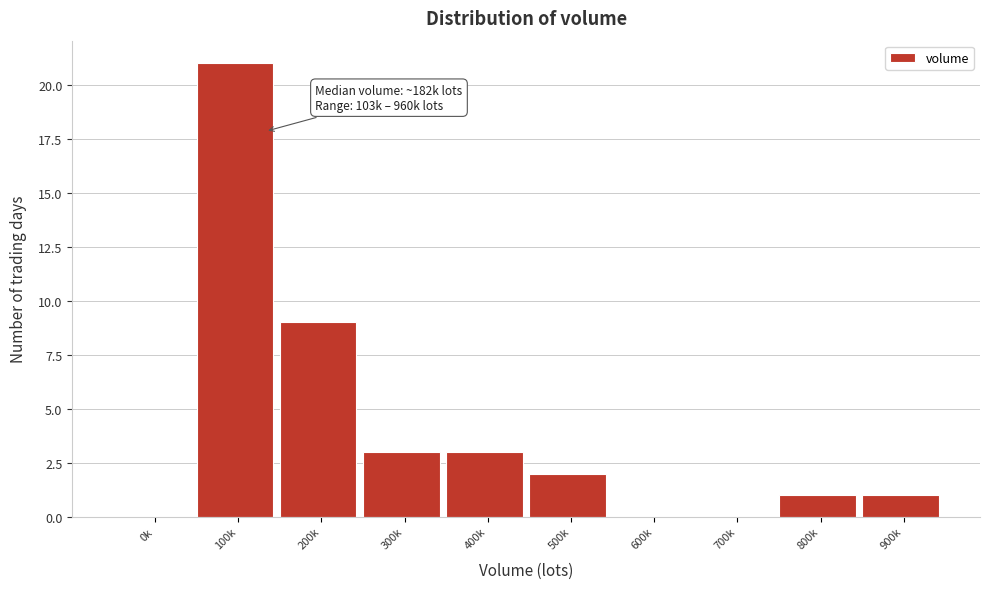

Reading left to right, extract all data points from this chart.

0k=0	100k=21	200k=9	300k=3	400k=3	500k=2	600k=0	700k=0	800k=1	900k=1